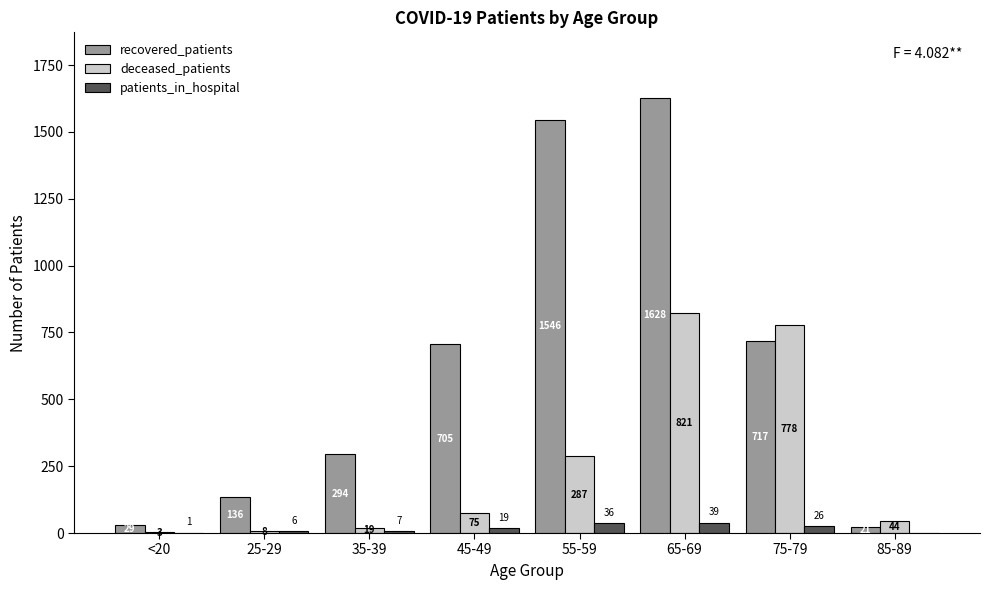

Which category has the highest value in the patients_in_hospital series?

65-69